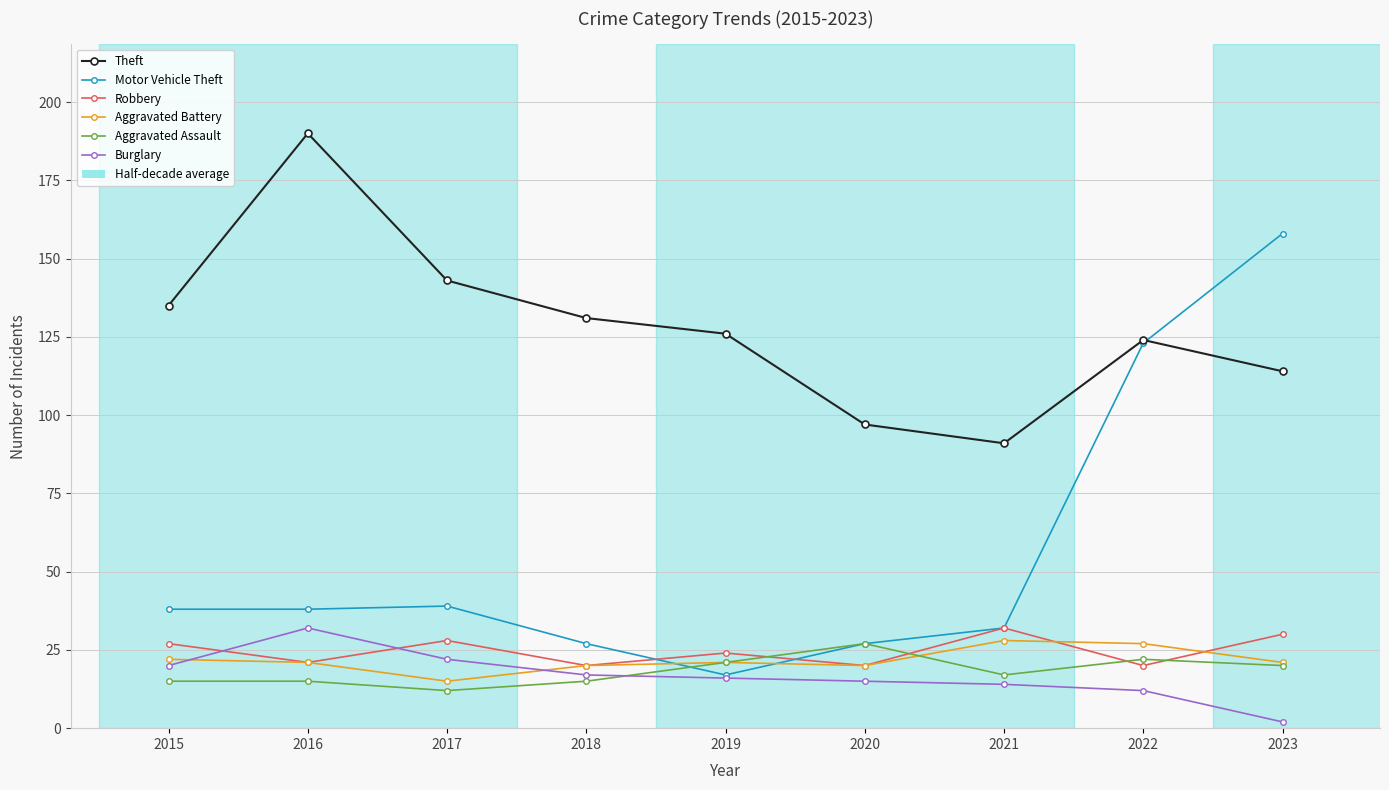

Which series has the widest spread of values?

Motor Vehicle Theft